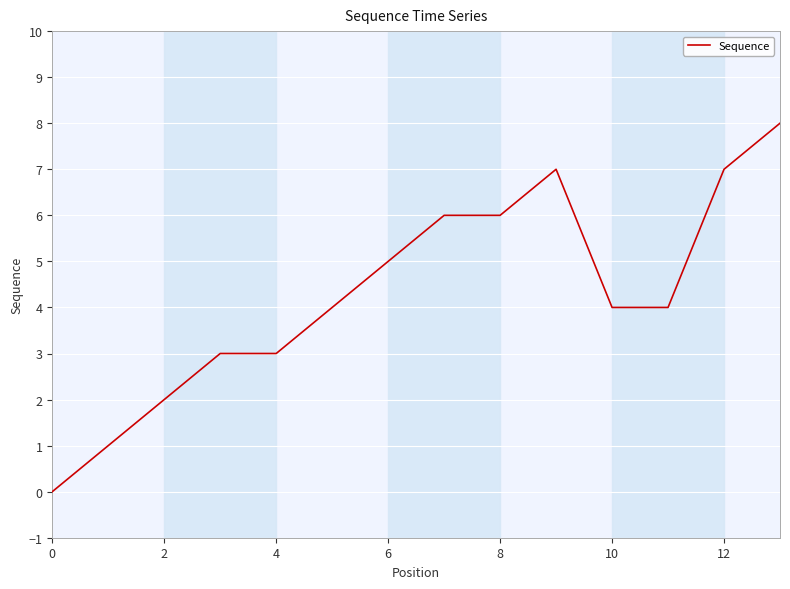

What is the difference between the maximum and minimum values?

8